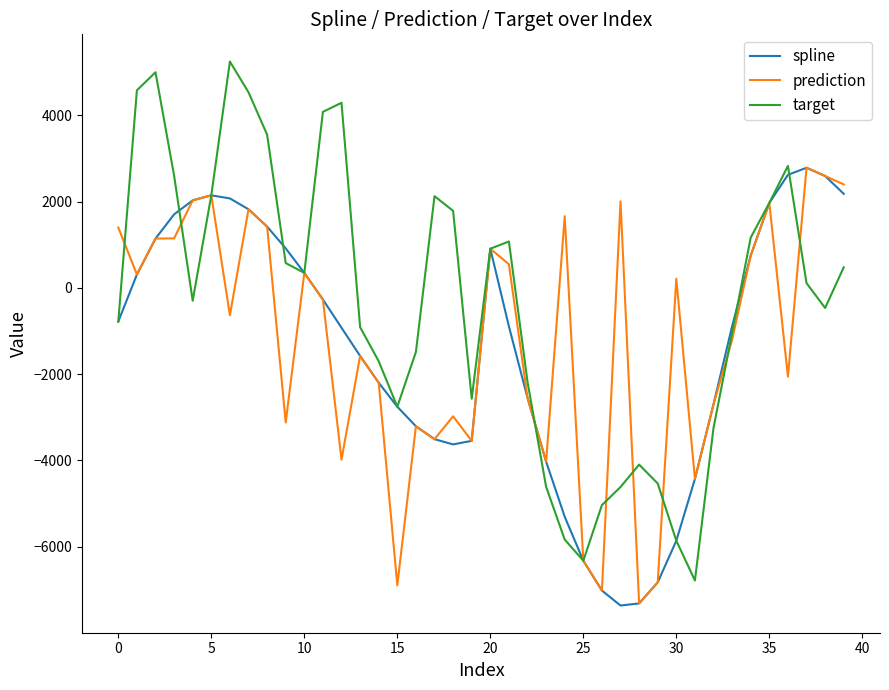

Which series has the widest spread of values?

target